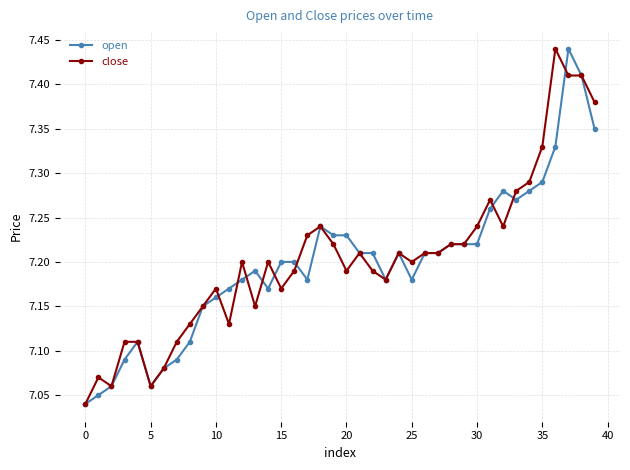

True or false: open has more than 0 points higher than both neighbors.

True